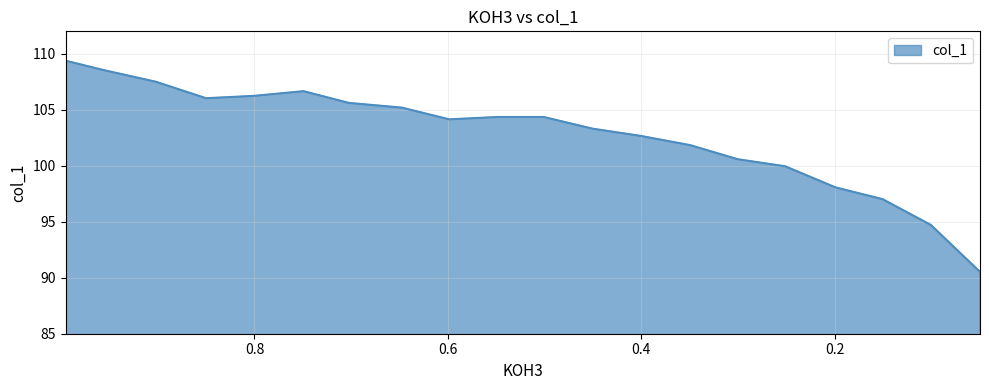

Reading left to right, list all the values displayed in this chart.

0.9954=109.4	0.9561=108.5	0.9018=107.5	0.8501=106.0	0.8006=106.2	0.7493=106.7	0.7025=105.6	0.6477=105.2	0.5986=104.1	0.5487=104.4	0.501=104.4	0.4501=103.3	0.4015=102.7	0.3494=101.8	0.3003=100.6	0.2513=100.0	0.1992=98.1	0.1506=97.0	0.1006=94.7	0.0498=90.5